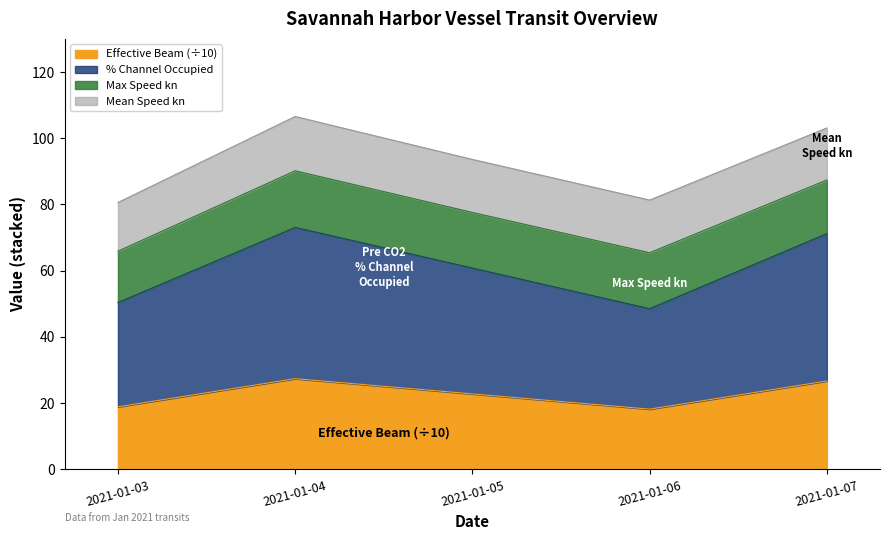

The Effective Beam (÷10) series shows 22.8 at 2021-01-05. True or false?

True